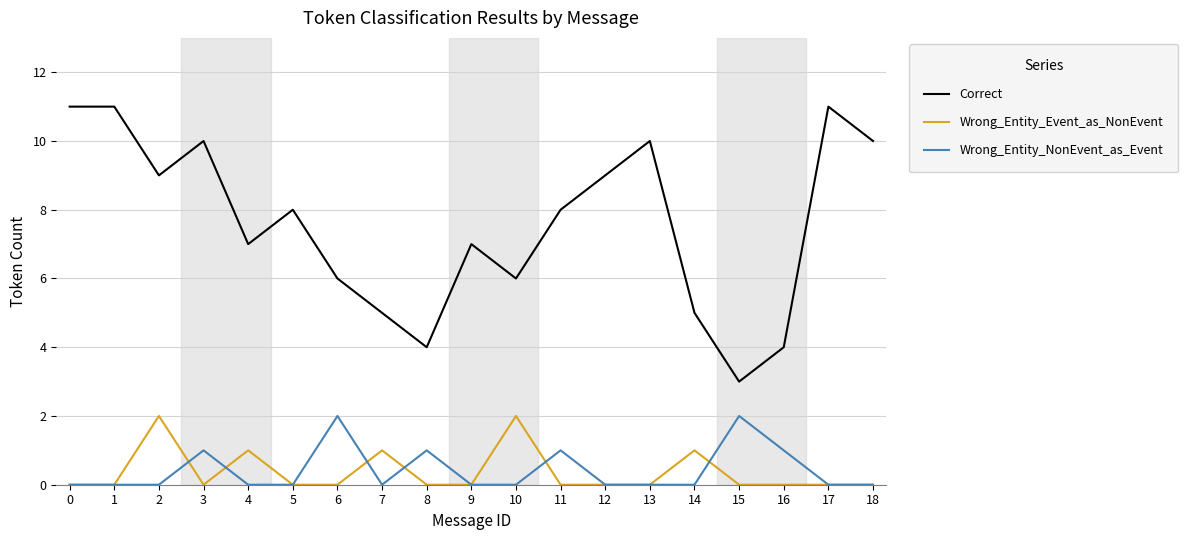

Reading left to right, what are all the values shown in this chart?

Correct: 11	11	9	10	7	8	6	5	4	7	6	8	9	10	5	3	4	11	10
Wrong_Entity_Event_as_NonEvent: 0	0	2	0	1	0	0	1	0	0	2	0	0	0	1	0	0	0	0
Wrong_Entity_NonEvent_as_Event: 0	0	0	1	0	0	2	0	1	0	0	1	0	0	0	2	1	0	0